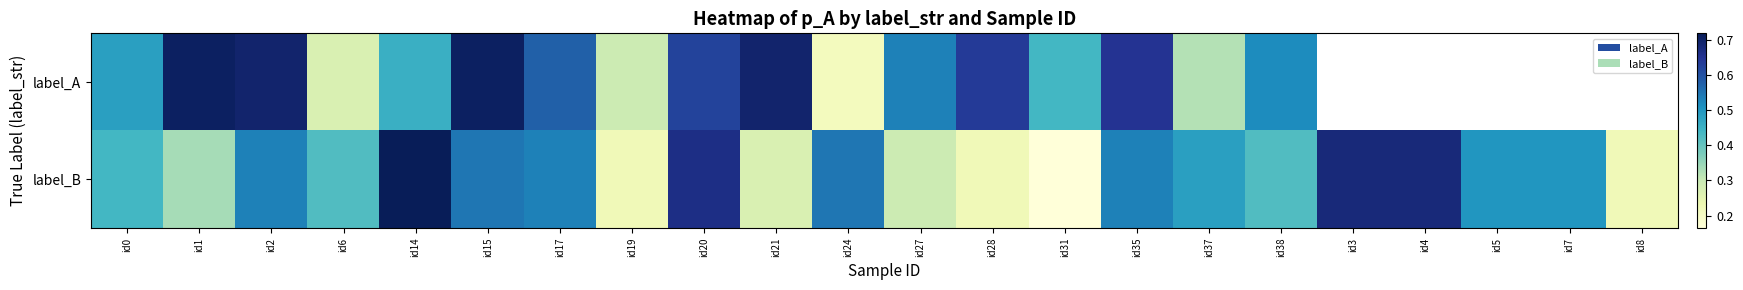

Read the label_B value at id27.

0.3